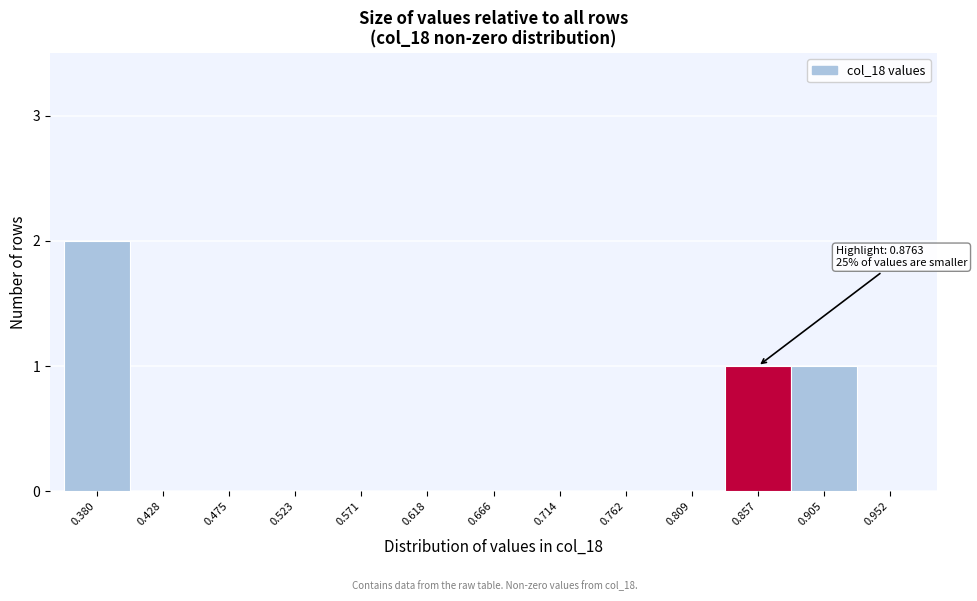

Reading left to right, what are all the values shown in this chart?

0.380=2	0.428=0	0.475=0	0.523=0	0.571=0	0.618=0	0.666=0	0.714=0	0.762=0	0.809=0	0.857=1	0.905=1	0.952=0